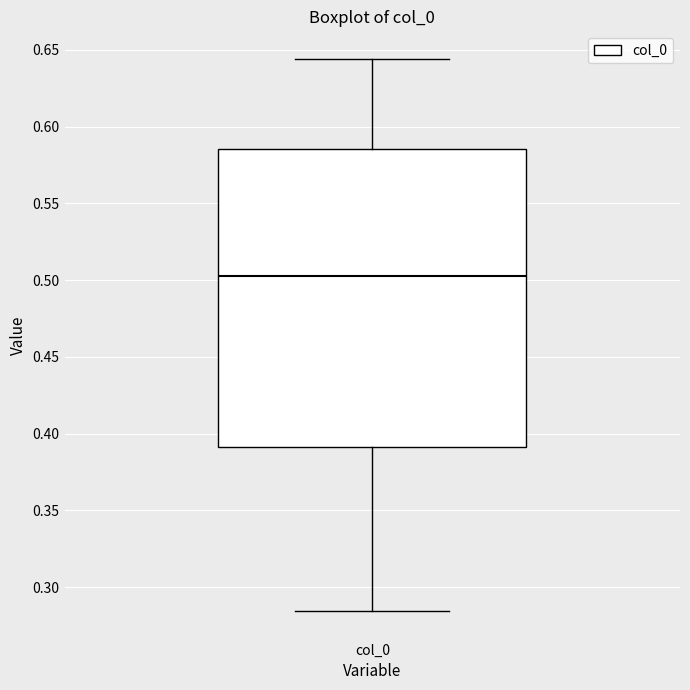

Read this box plot against the y-axis: the position of the median line, the range covered by the box, and the ends of both whiskers. The values are not printed on the chart, so give them approximately, as read against the axis.

median 0.505, box 0.390 to 0.585, whiskers 0.285 to 0.645